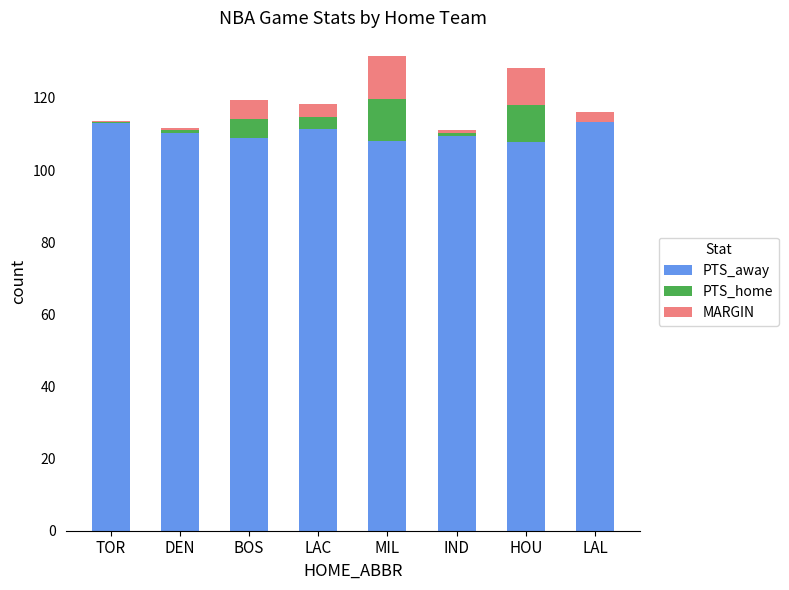

What is the label of the 3rd bar from the right?

IND